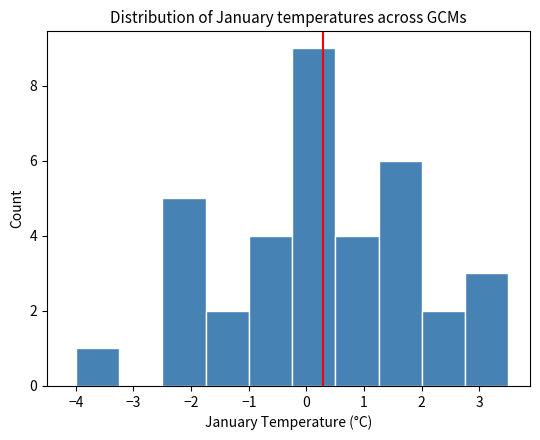

Over which range of the x-axis is the bar tallest?

-0.2 to 0.5